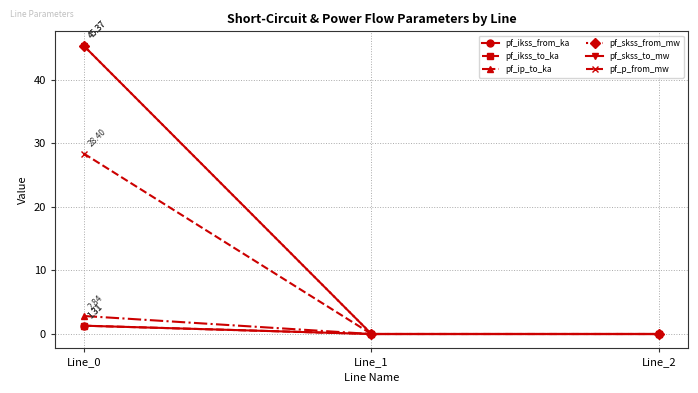

Is this an area chart (filled region under the line)?

No